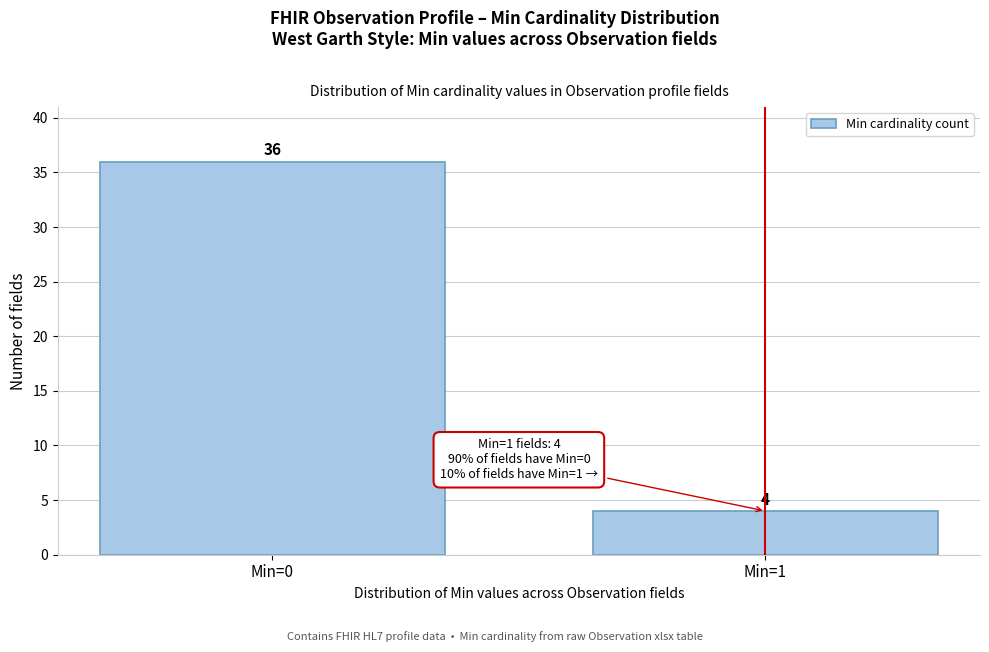

Reading left to right, extract all data points from this chart.

36	4